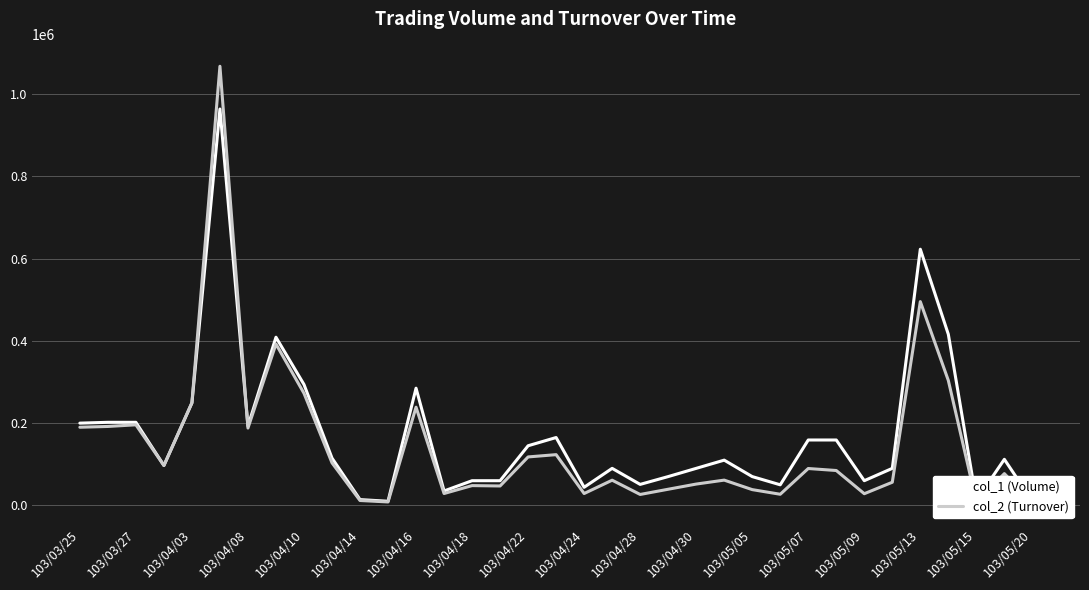

Which series has the largest range (max minus min)?

col_2 (Turnover)